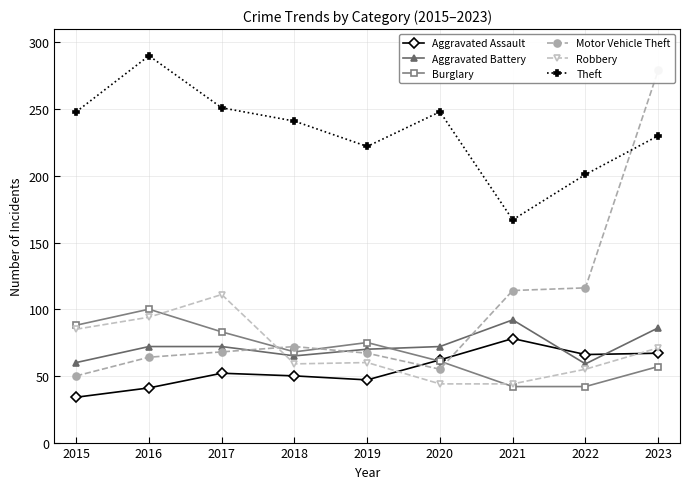

List the series in order of their peak value, highest first.

Theft, Motor Vehicle Theft, Robbery, Burglary, Aggravated Battery, Aggravated Assault